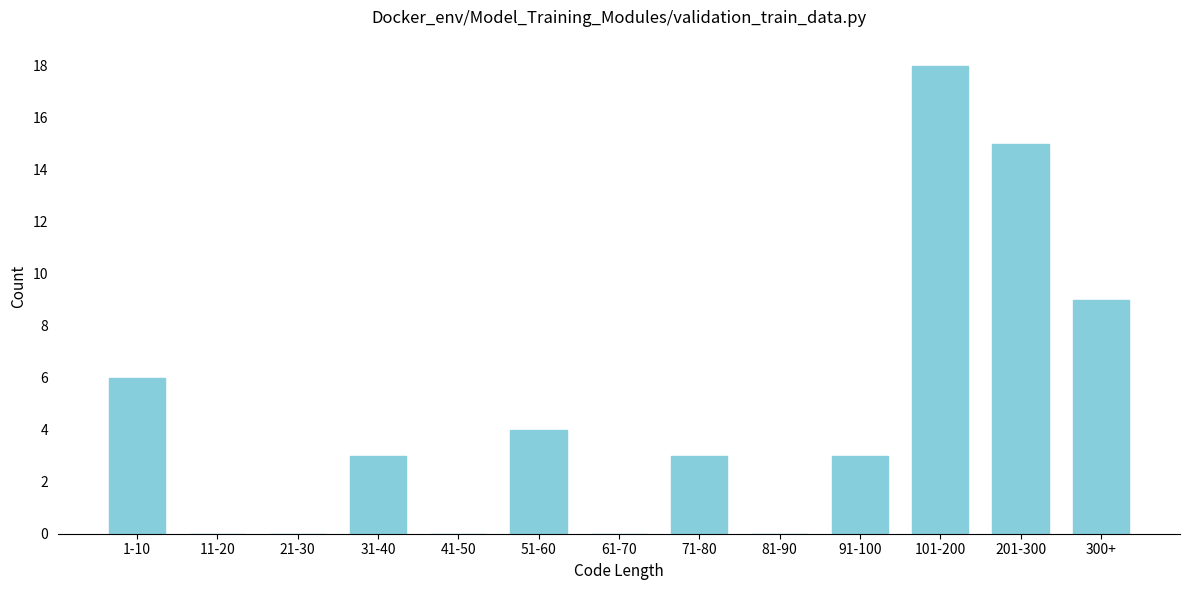

Reading left to right, extract all data points from this chart.

1-10=6	11-20=0	21-30=0	31-40=3	41-50=0	51-60=4	61-70=0	71-80=3	81-90=0	91-100=3	101-200=18	201-300=15	300+=9